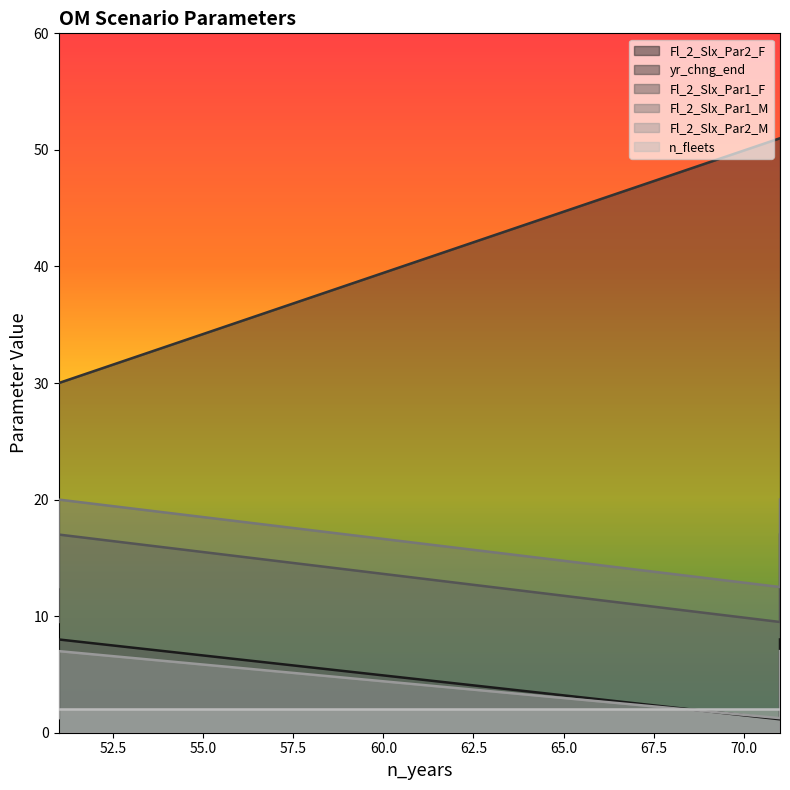

At how many categories does at least one series exceed 12?

4